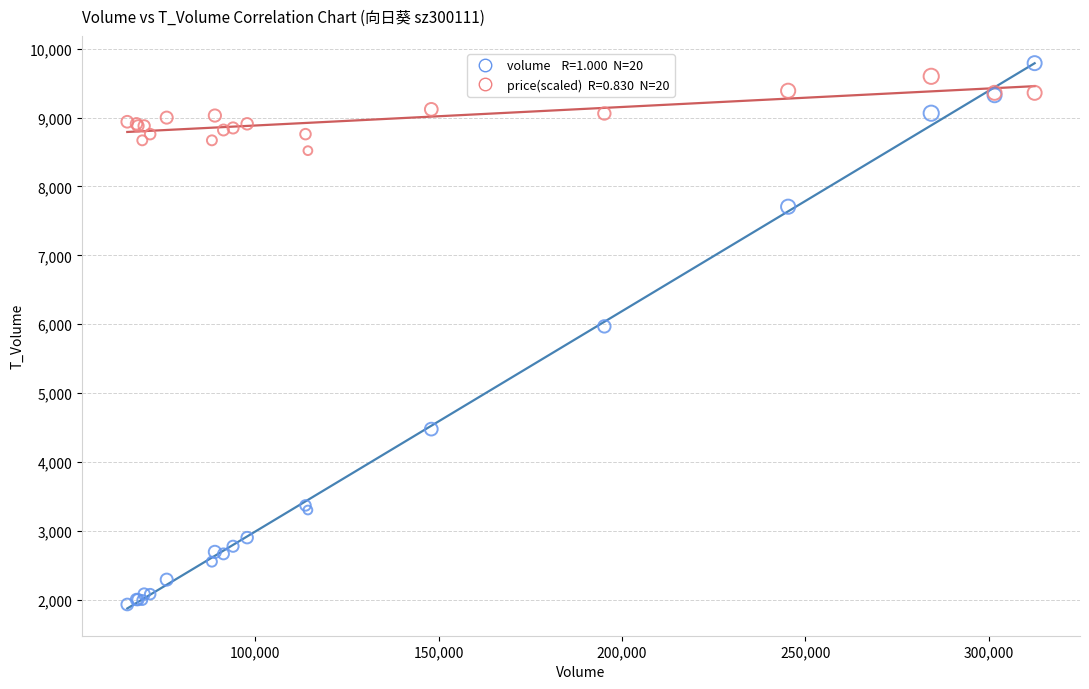

Across all series, what Y value is closest to 5860?

5968